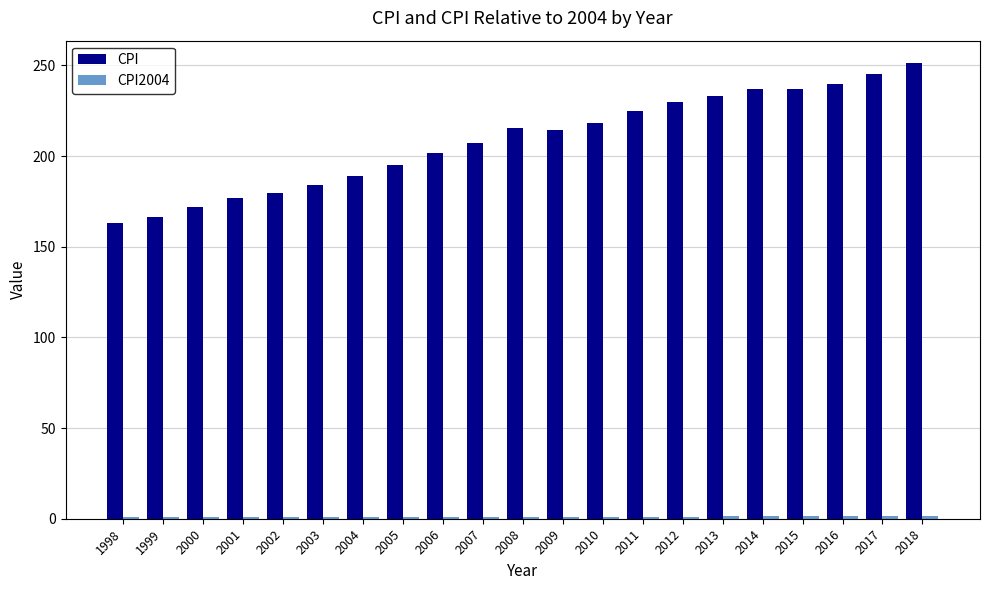

At how many categories does at least one series exceed 23?

21